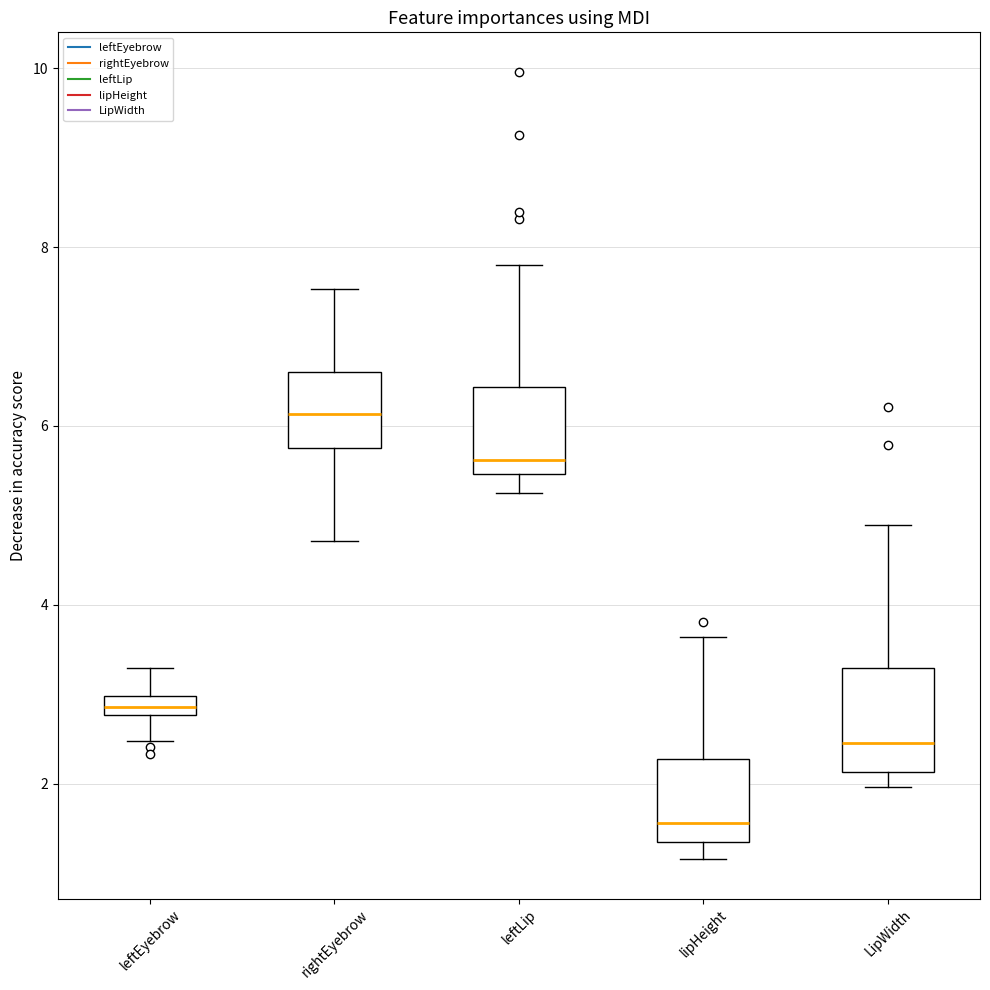

Where is the upper edge of the box for rightEyebrow on the y-axis? The values are not printed on the chart, so give them approximately, as read against the axis.

6.6